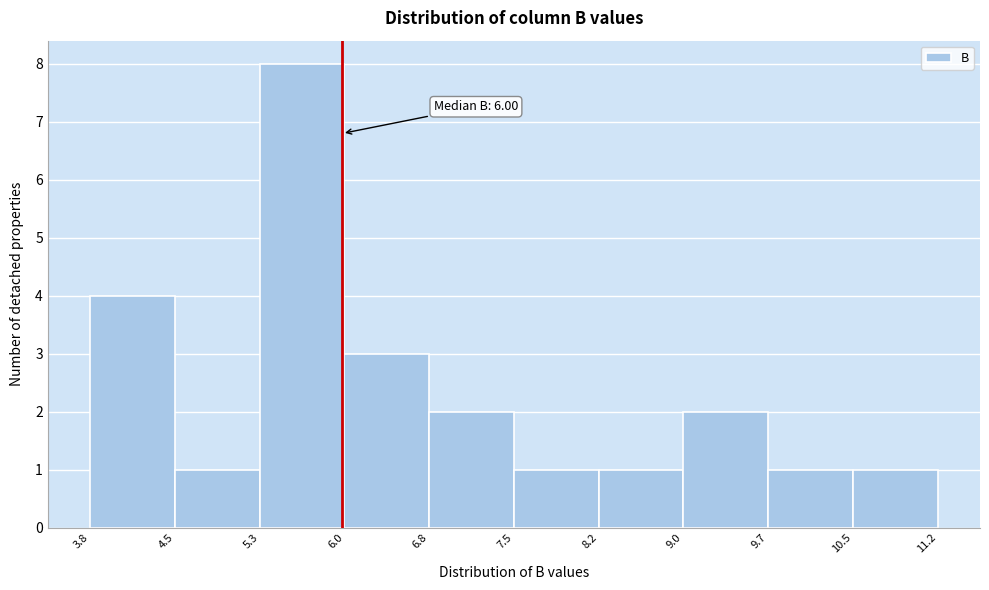

Over which range of the x-axis is the bar tallest?

5.3 to 6.0